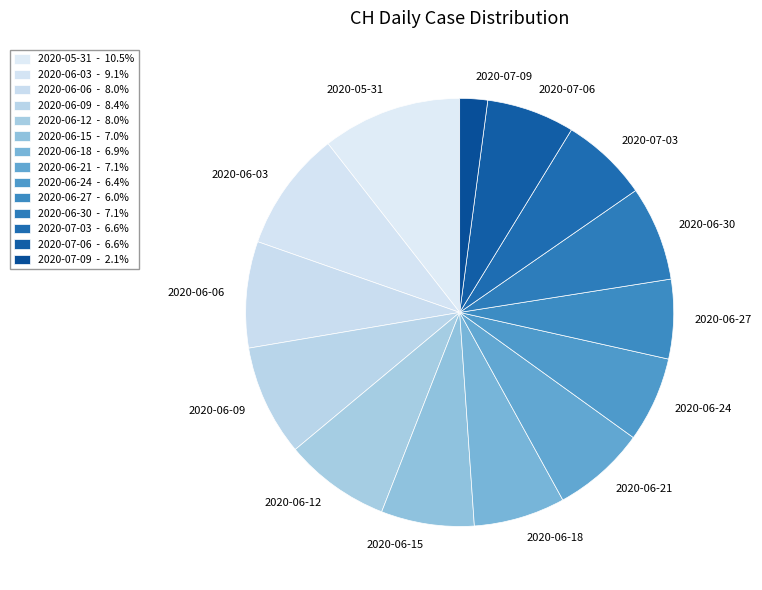

Is there any slice that represents more than half of the pie?

No